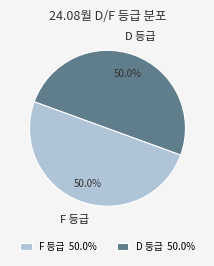

Approximately how many times larger is the value at D 등급 compared to F 등급?

1.0